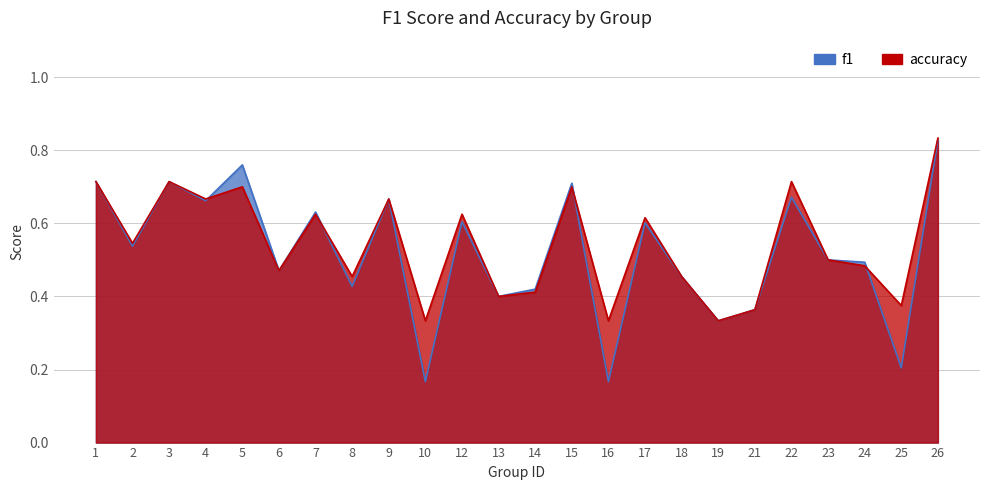

Rank the series by their maximum value, from highest to lowest.

accuracy, f1